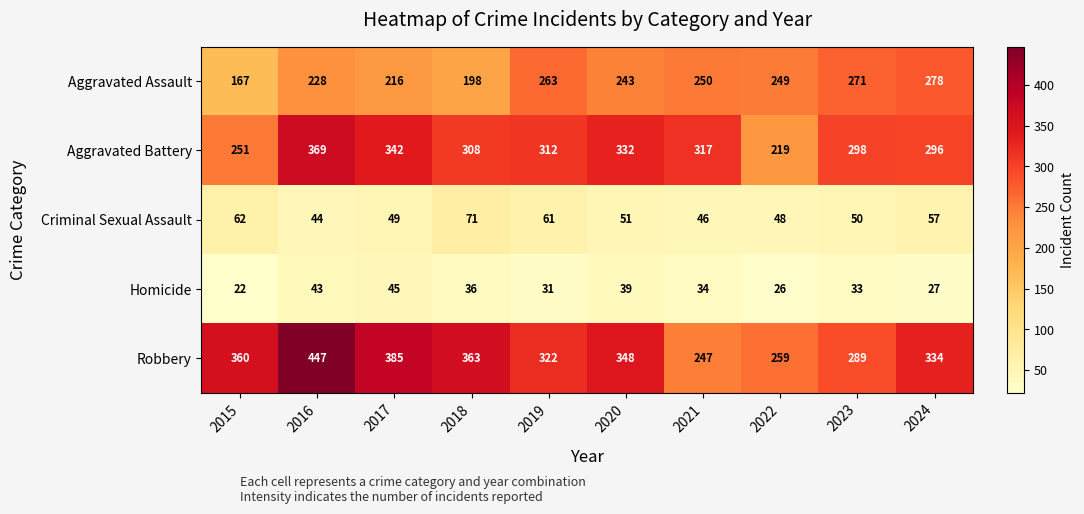

What is the total value across all series at 2022?

801